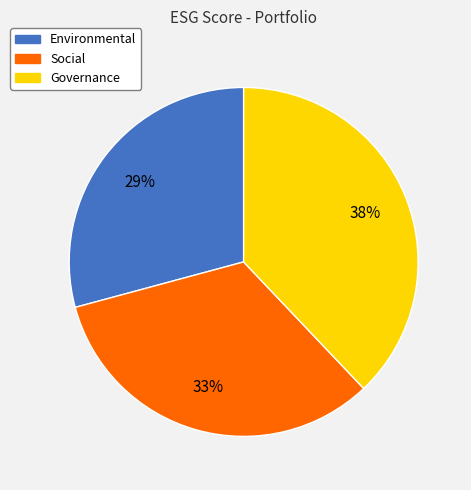

Which category has the smallest portion of the pie?

Environmental